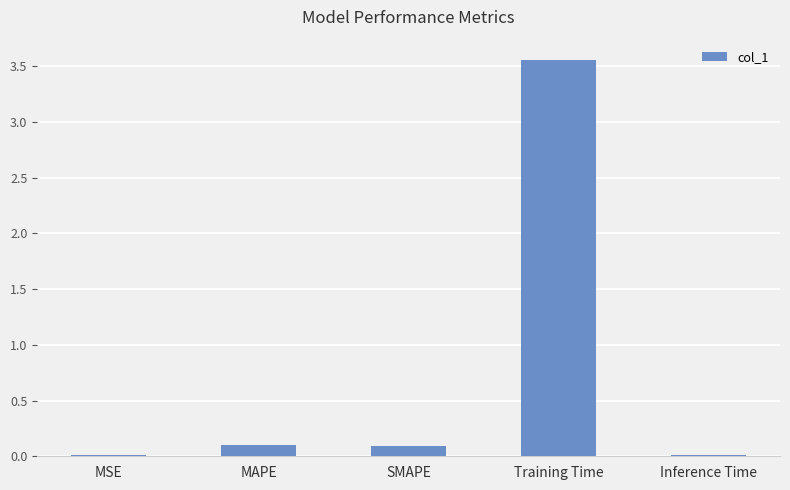

Are the bars horizontal?

No